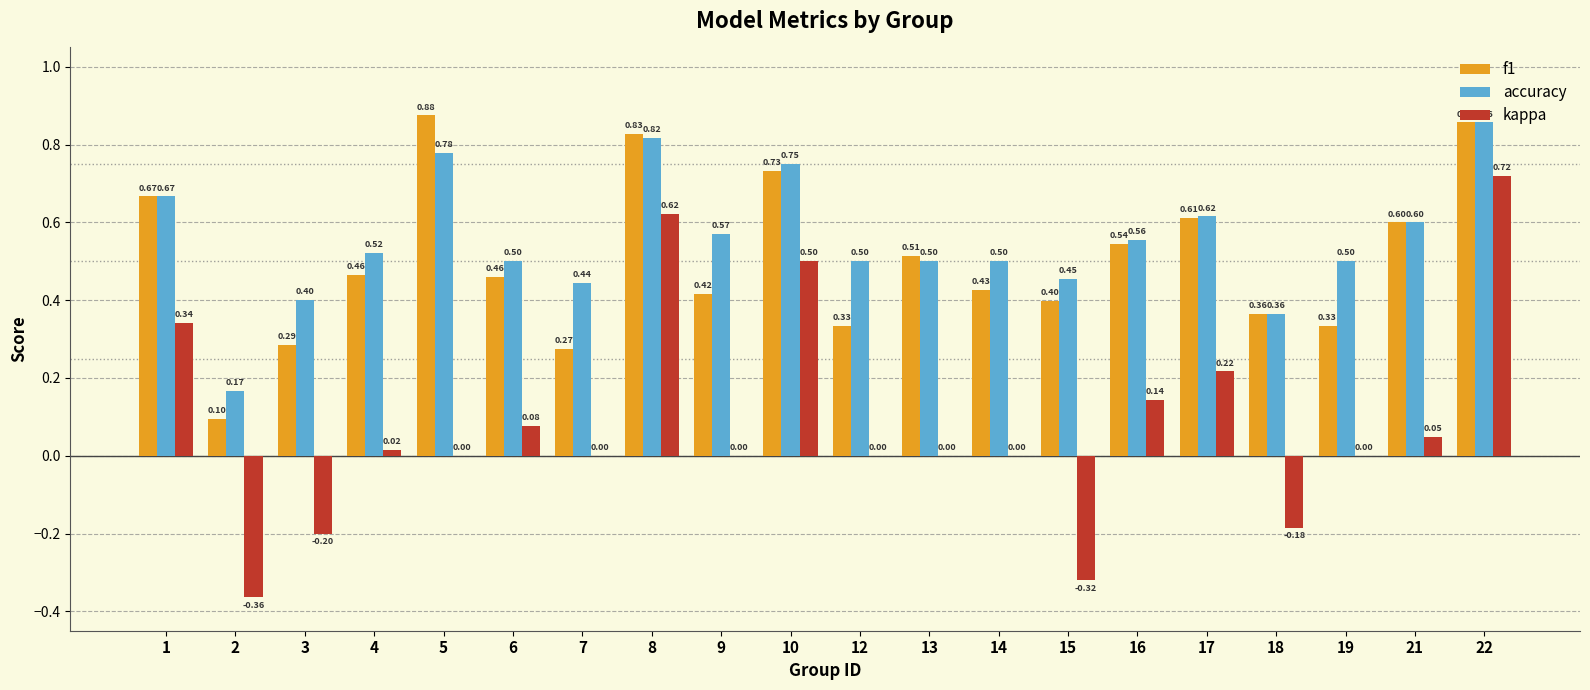

At which category is the sum across all series the highest?

22